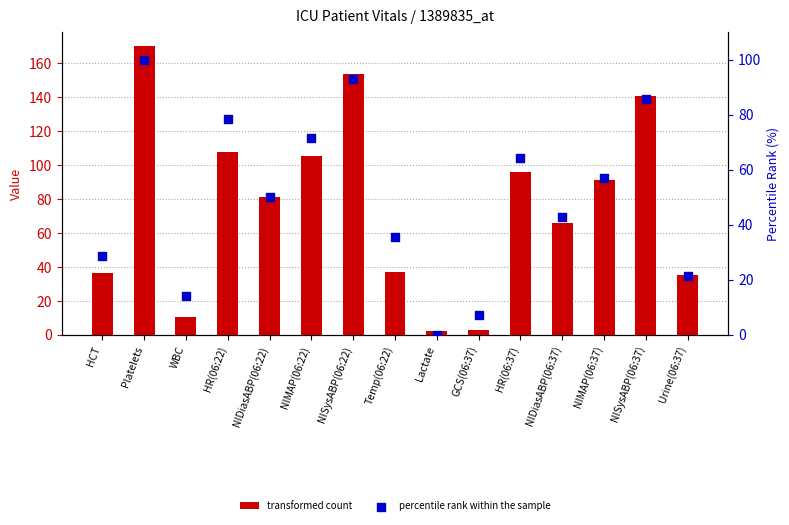

Which series reaches the minimum Y coordinate?

percentile rank within the sample